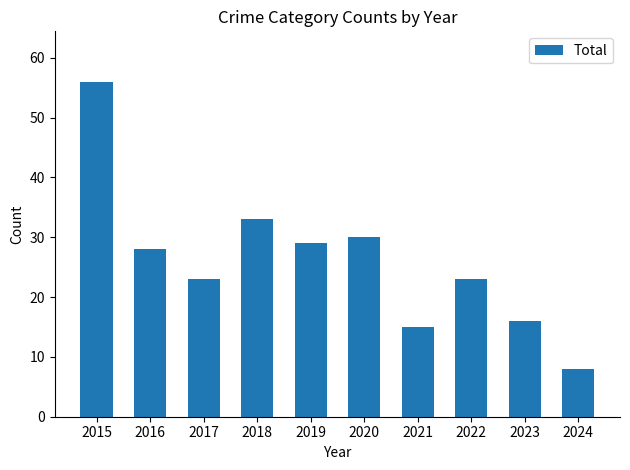

True or false: the data shows 16 at 2017.

False